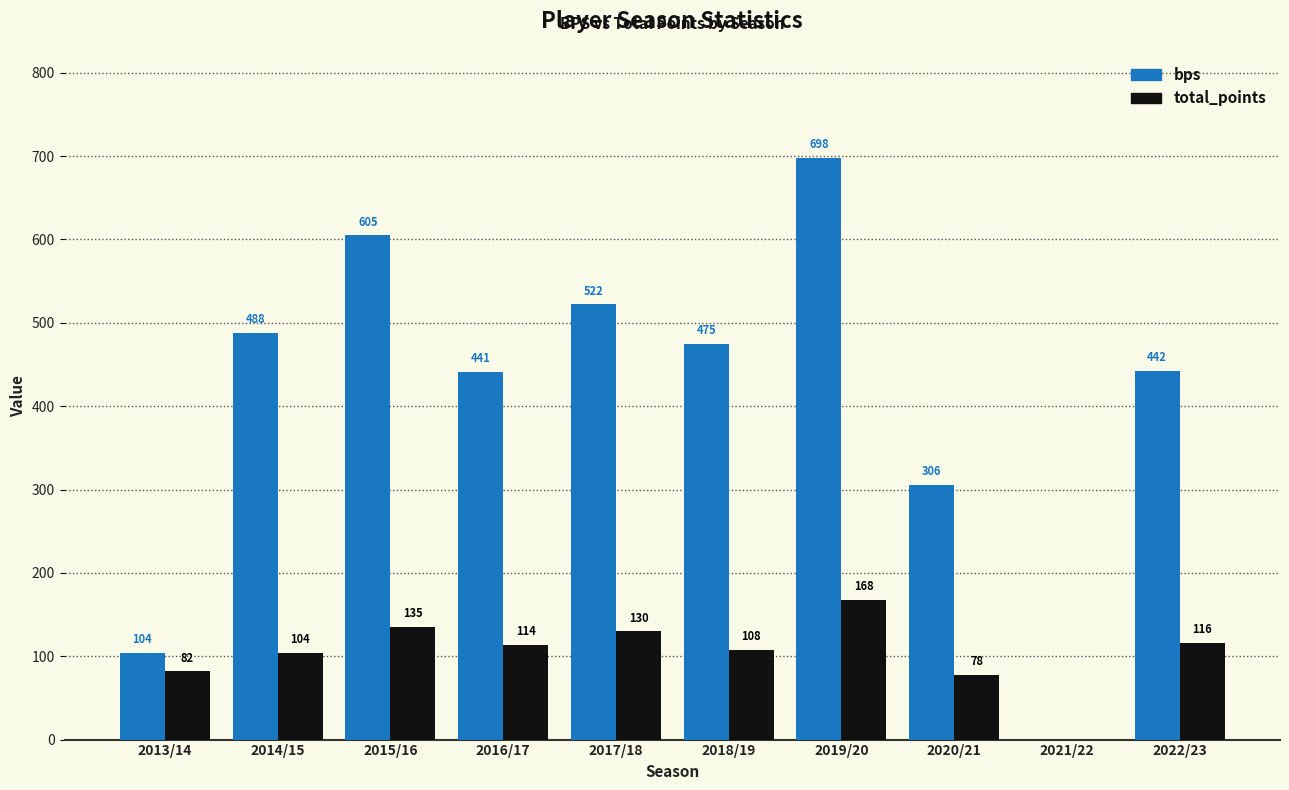

What are all the series names shown in the legend?

bps, total_points